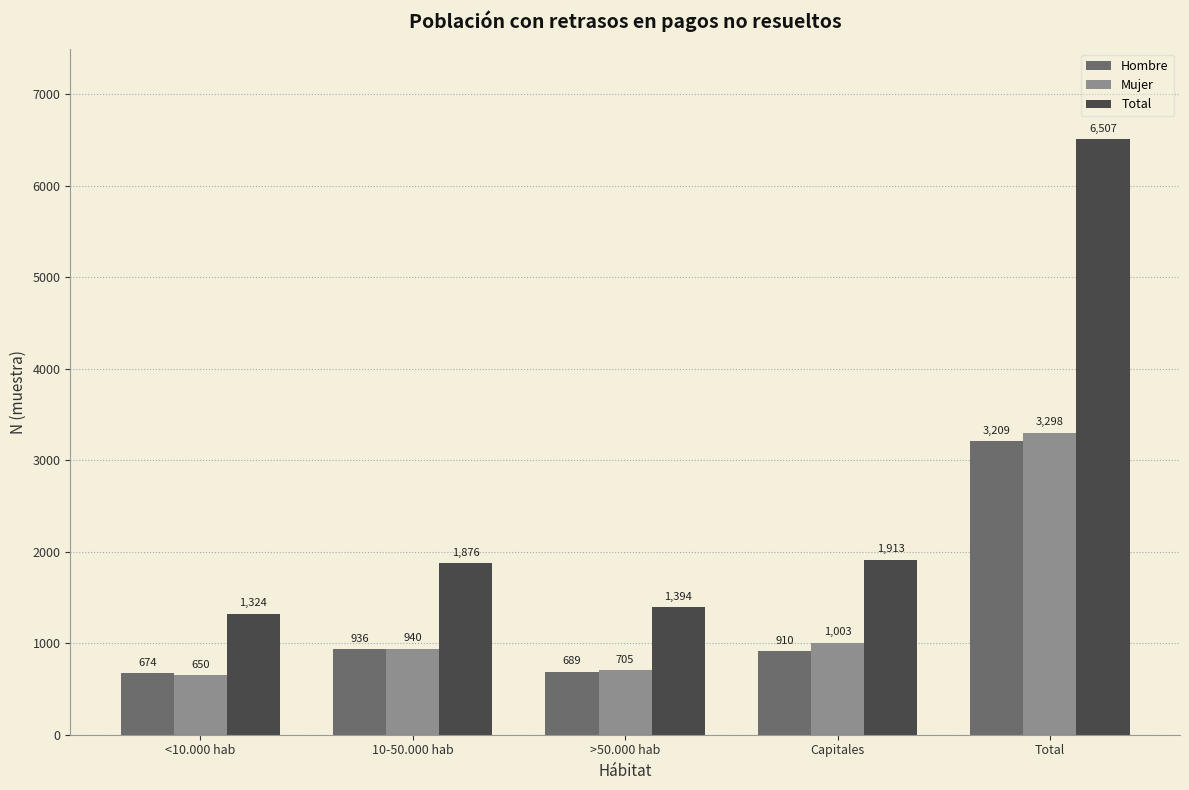

What is the label of the 5th bar from the right?

<10.000 hab